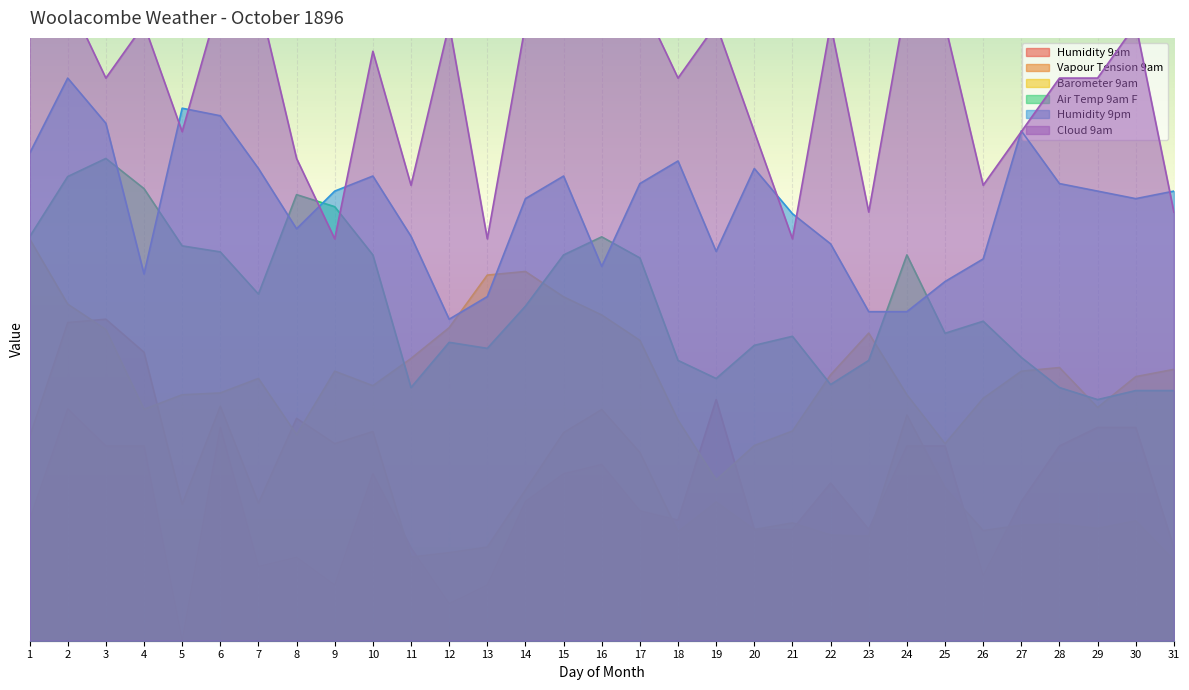

What is the difference between the second highest and minimum values in the Cloud 9am series?

30.0